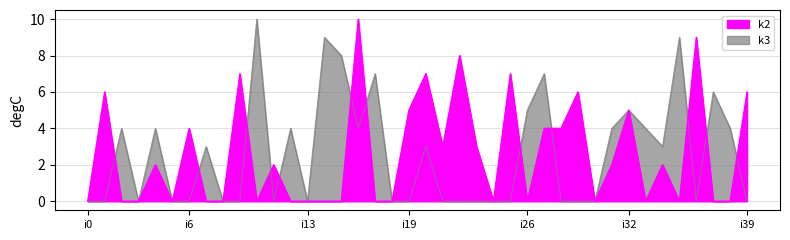

At how many categories does at least one series exceed 6?

12